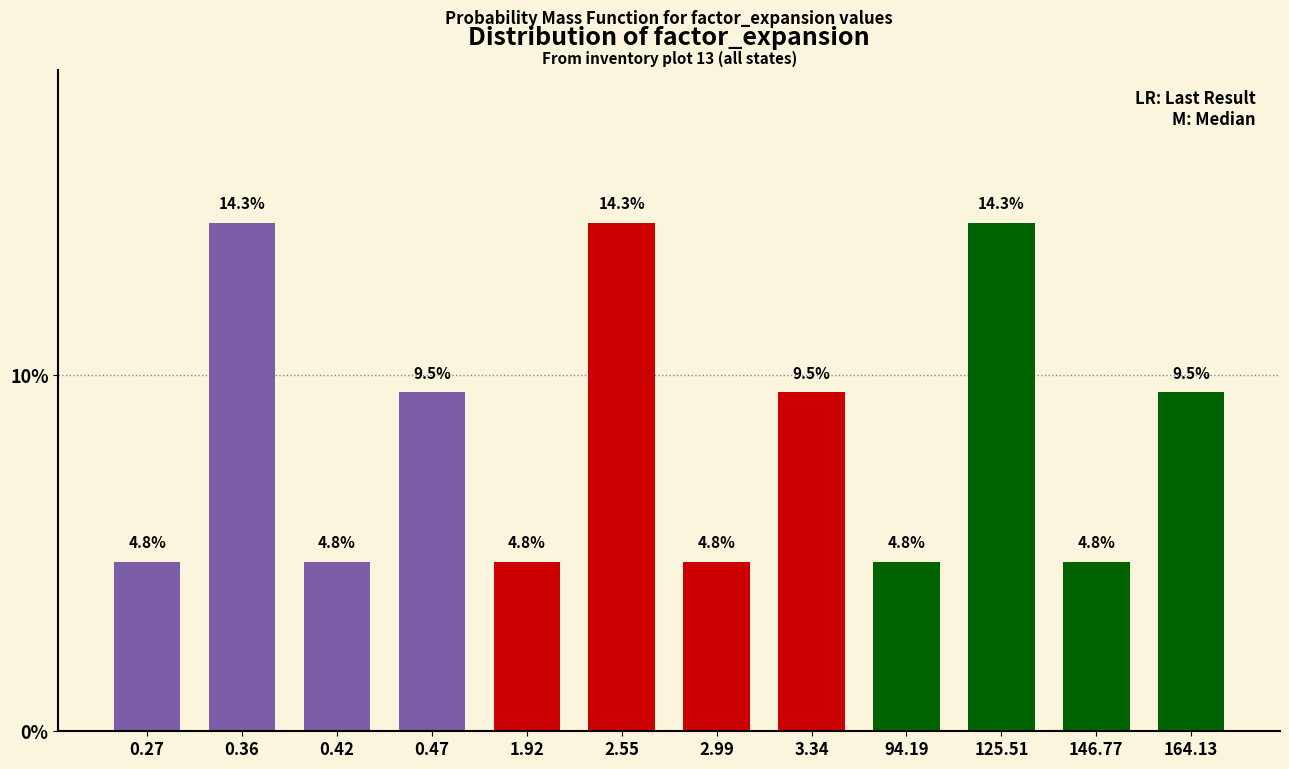

Reading left to right, what are all the values shown in this chart?

4.8	14.3	4.8	9.5	4.8	14.3	4.8	9.5	4.8	14.3	4.8	9.5